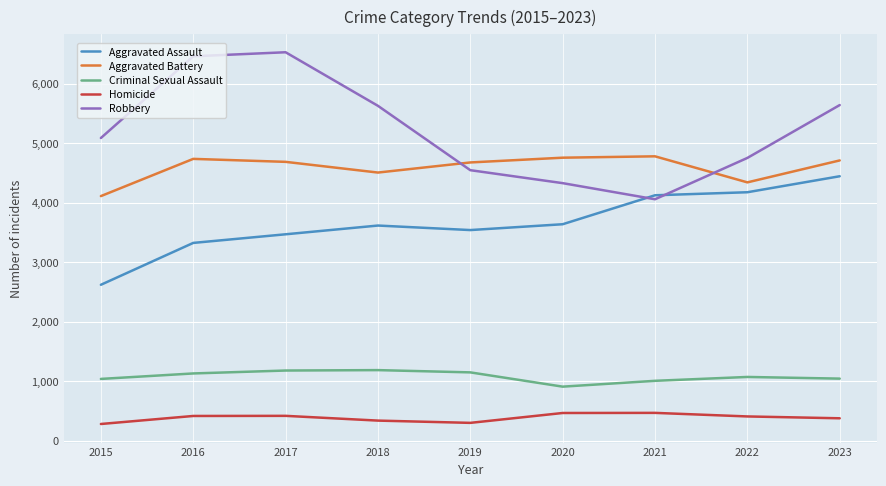

What value does the Homicide series have at 2022?

405